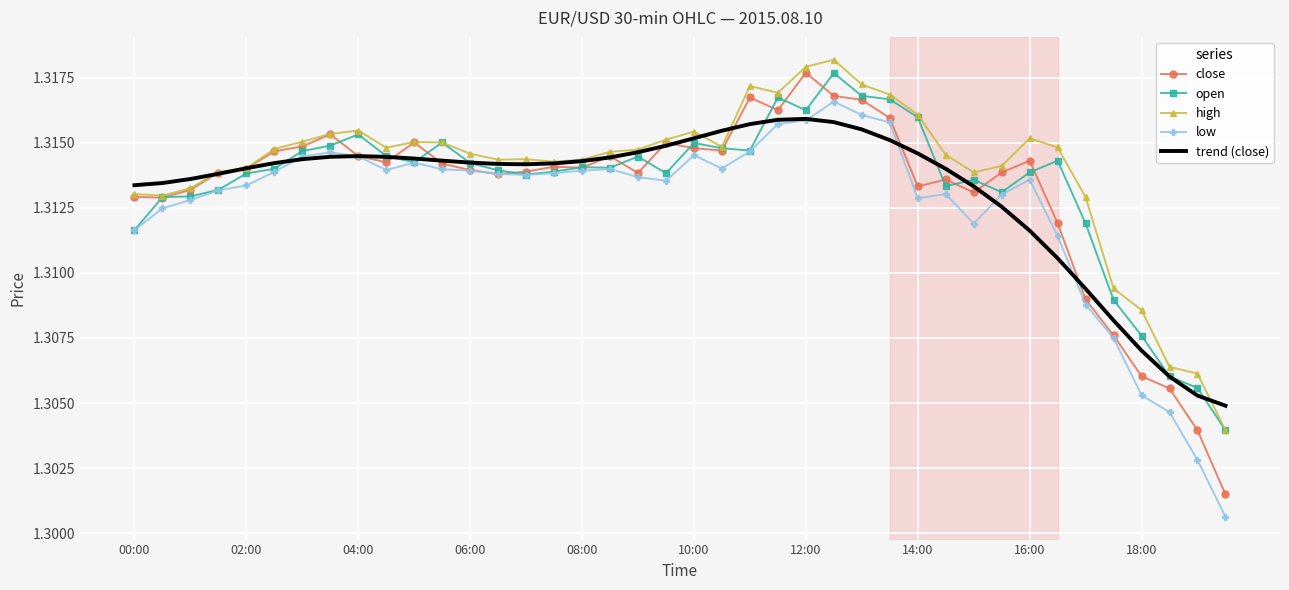

Is the value of low at 04:00 greater than the value of close at 18:00?

Yes